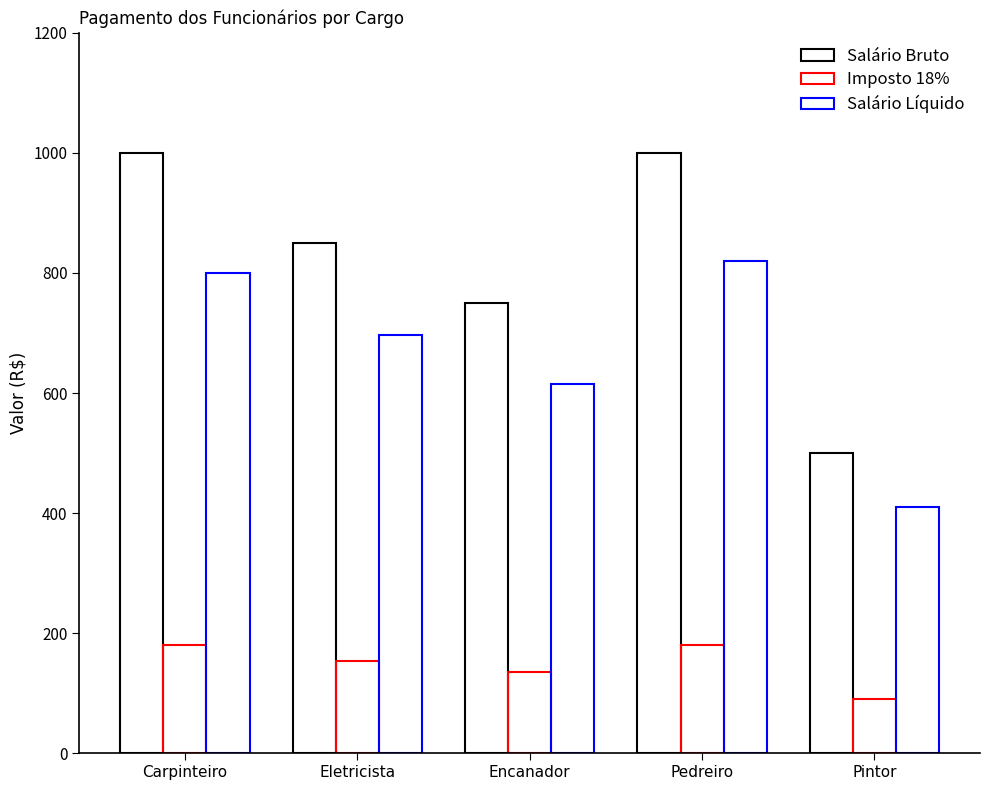

The value of Salário Líquido at Pintor is 410. True or false?

True